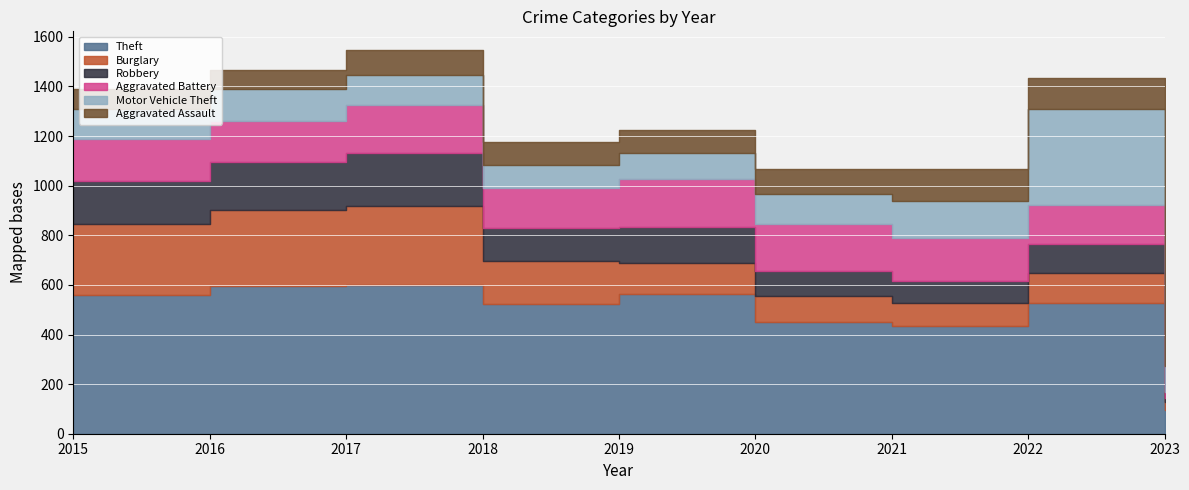

How many interior local peaks does the Aggravated Battery series have?

2